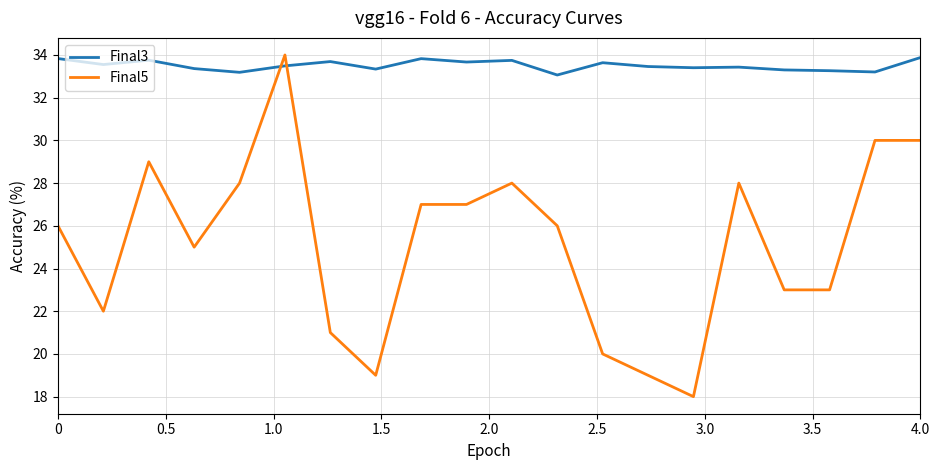

Which series has the largest total across all categories?

Final3